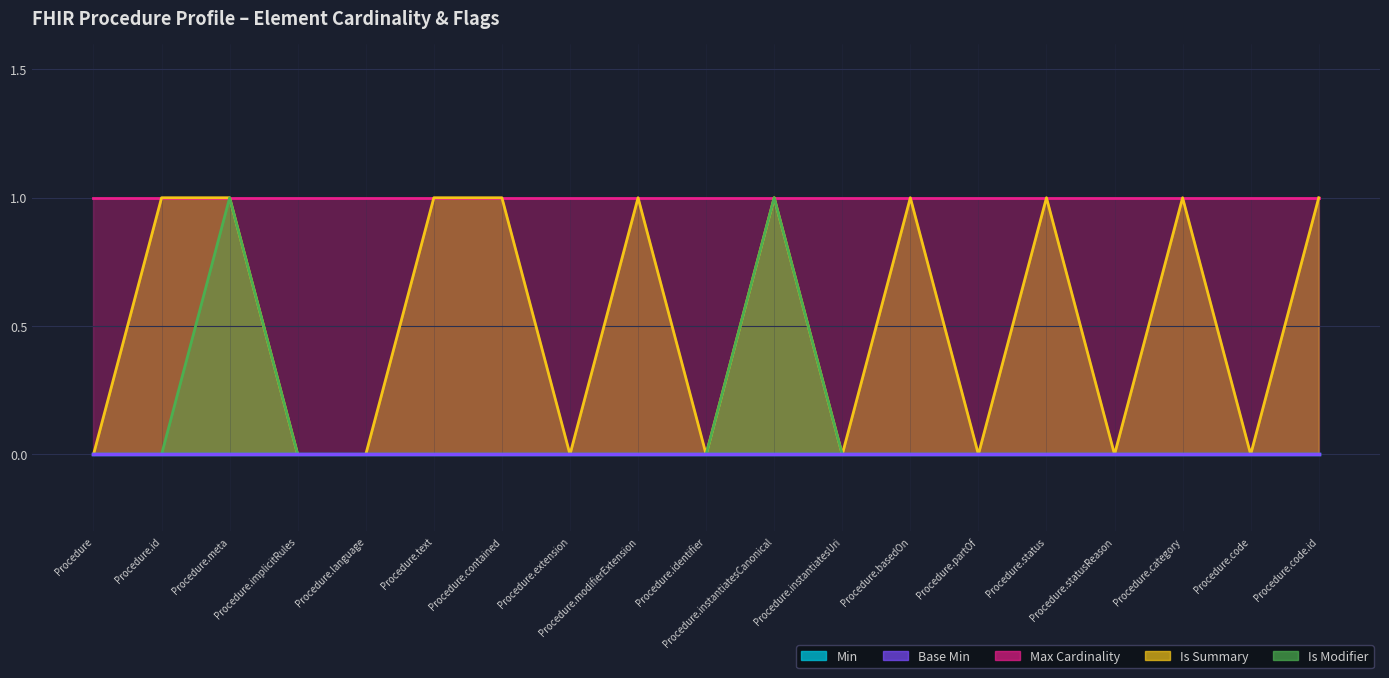

Rank the series by their maximum value, from highest to lowest.

Max Cardinality, Is Summary, Is Modifier, Min, Base Min